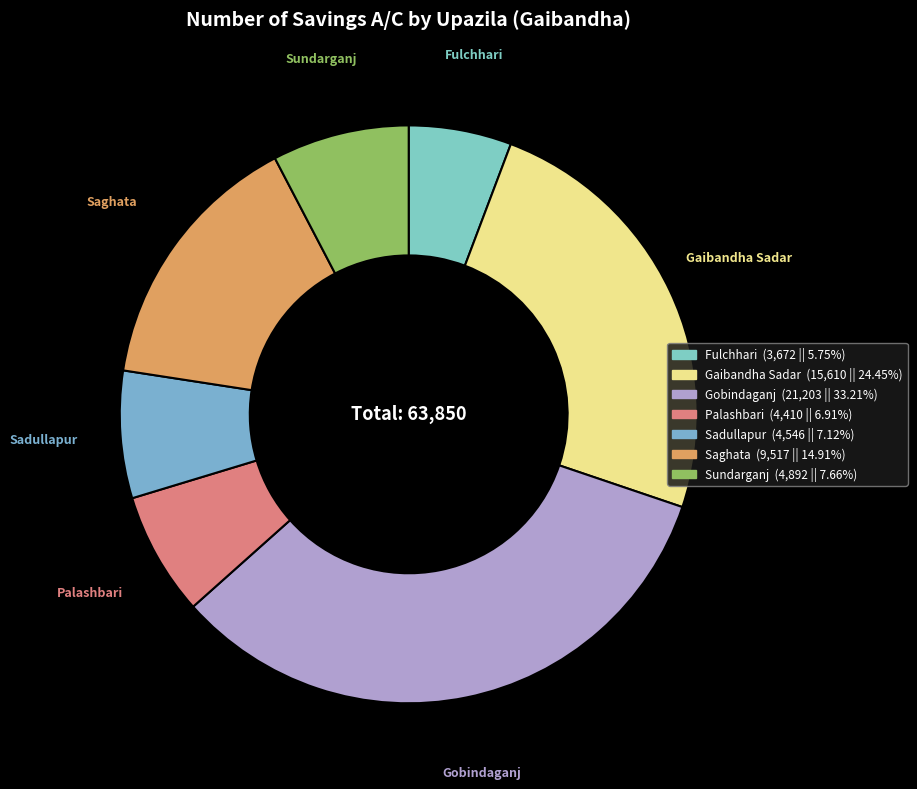

Which has a higher value, Gobindaganj or Fulchhari?

Gobindaganj